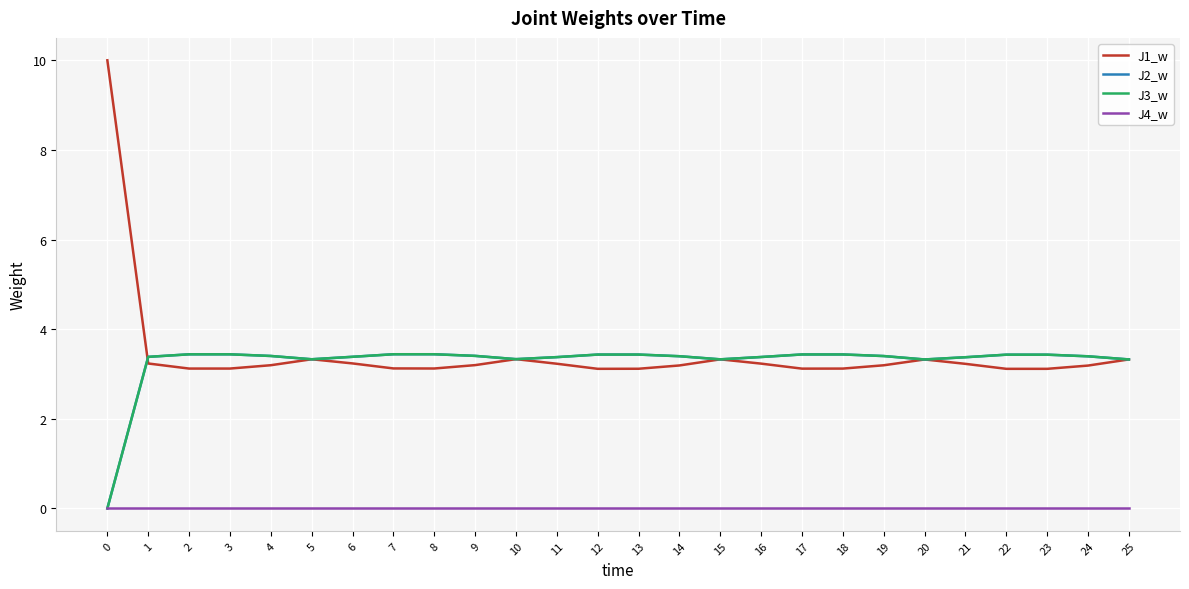

Does the chart have visible grid lines?

Yes